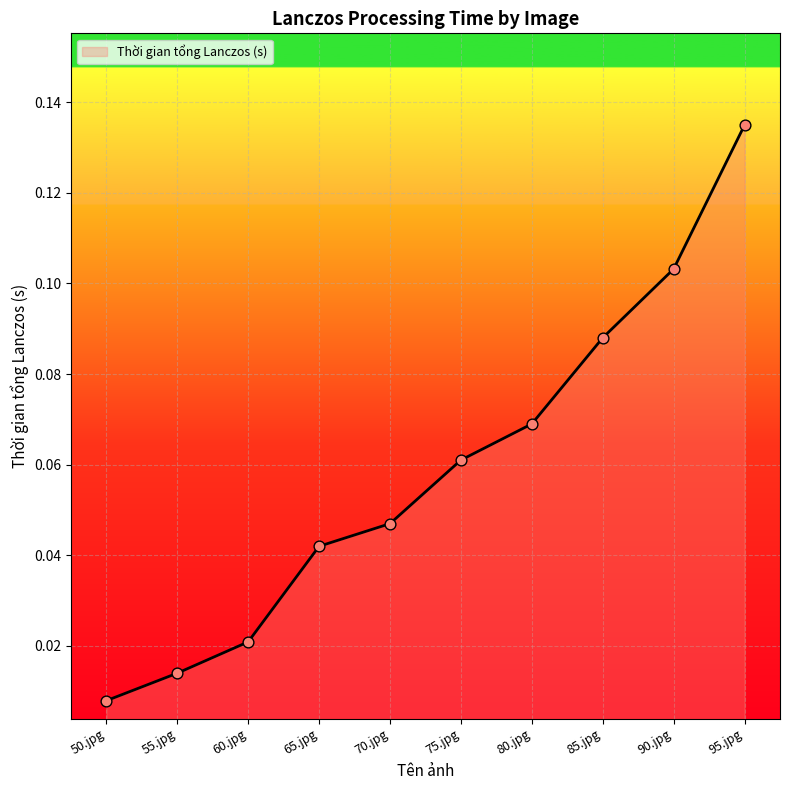

Which has a higher value, 70.jpg or 80.jpg?

80.jpg